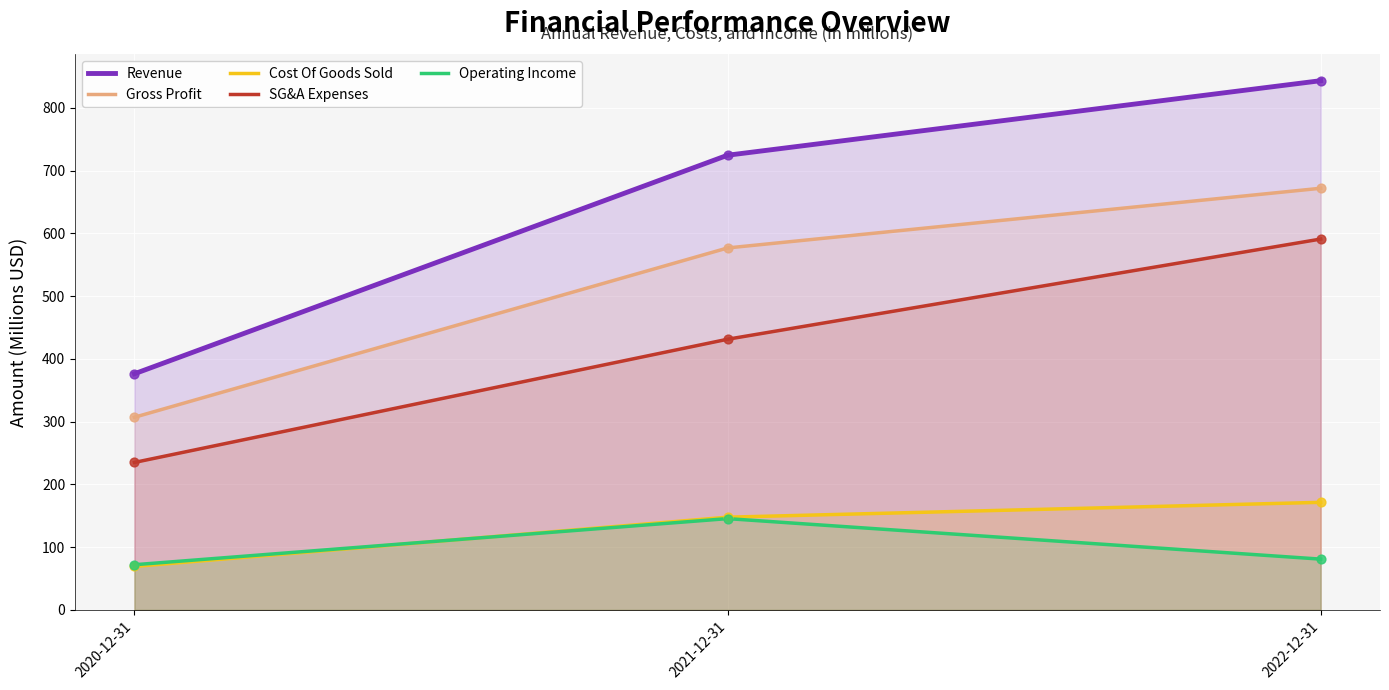

What are all the series names shown in the legend?

Revenue, Gross Profit, Cost Of Goods Sold, SG&A Expenses, Operating Income